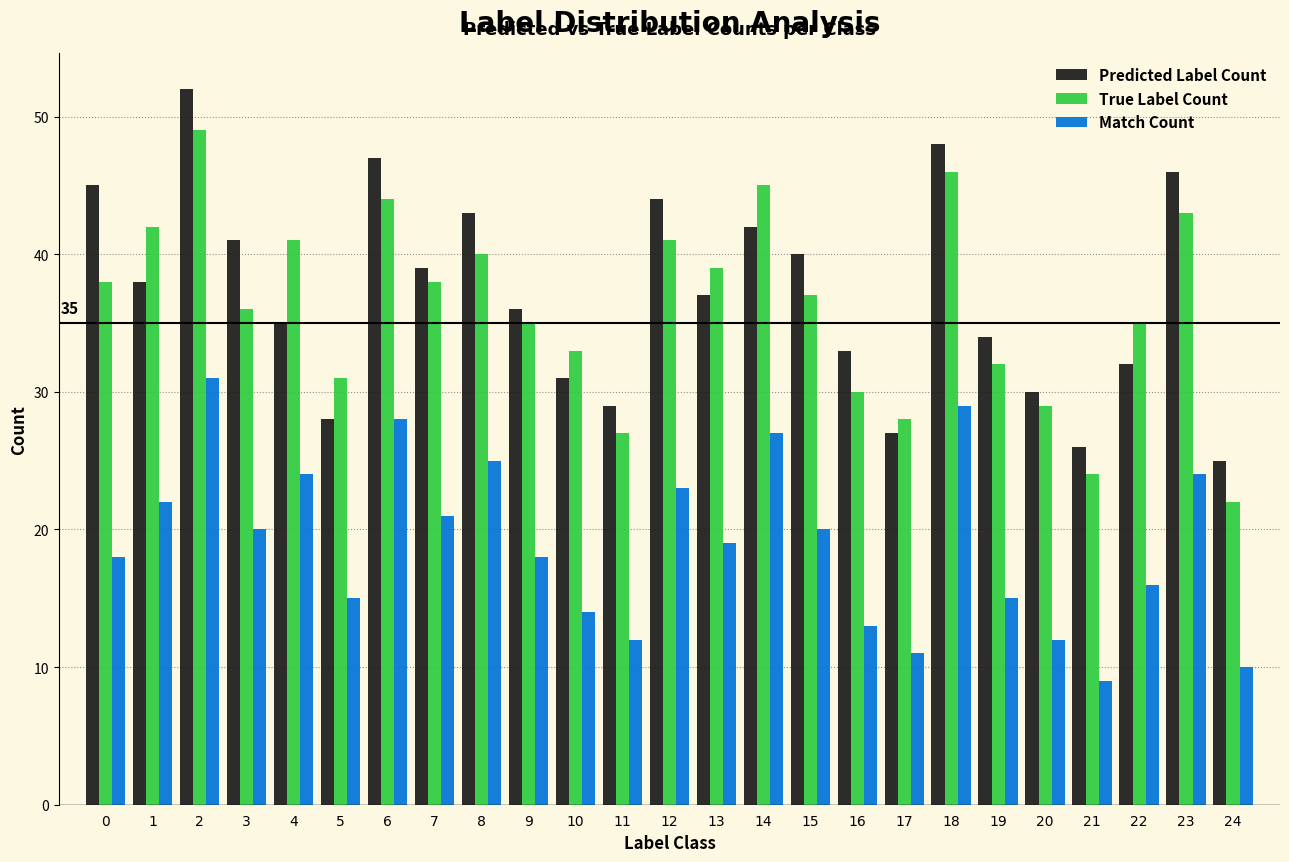

What are all the series names shown in the legend?

Predicted Label Count, True Label Count, Match Count